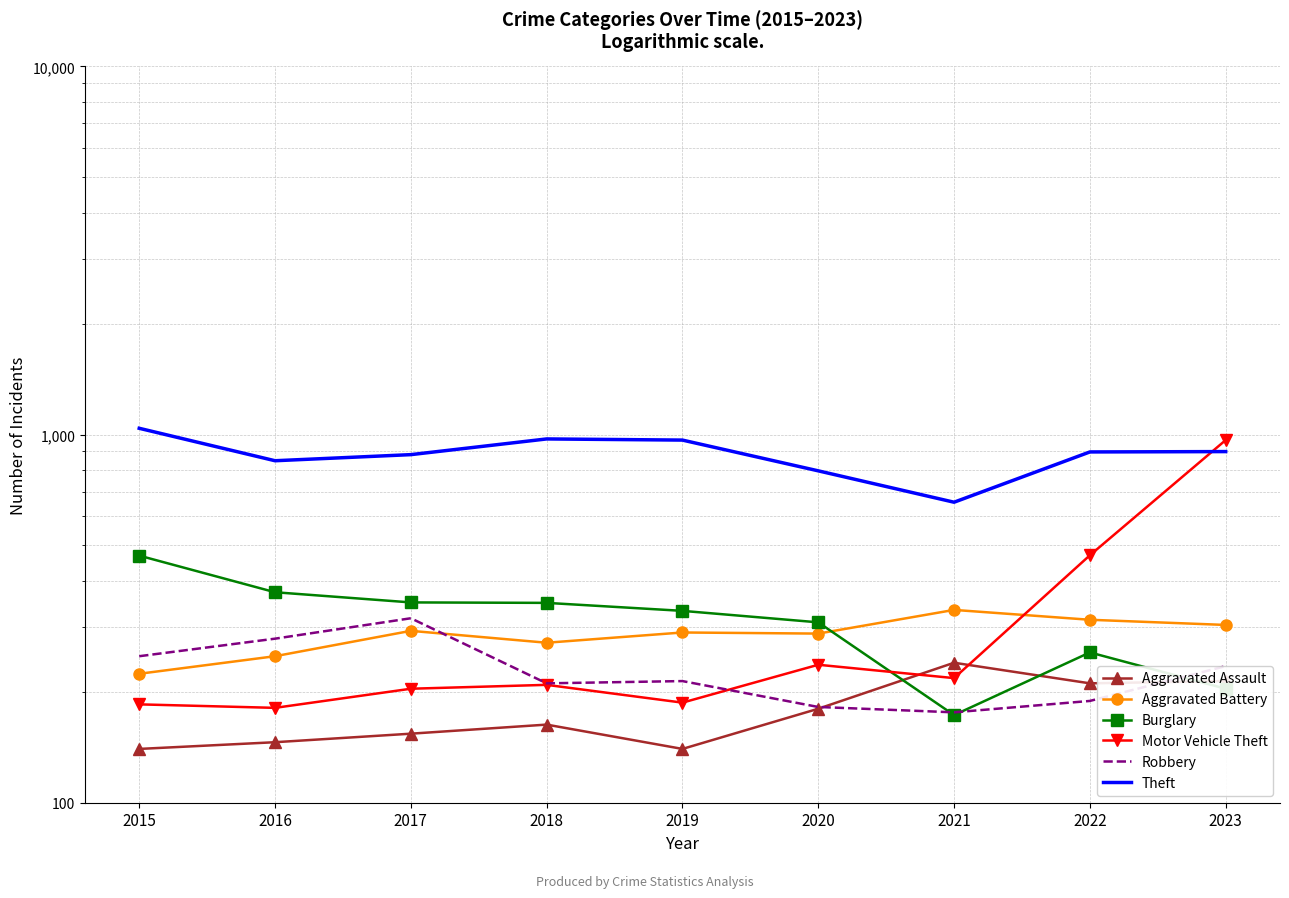

True or false: Aggravated Assault and Aggravated Battery cross at least once.

False